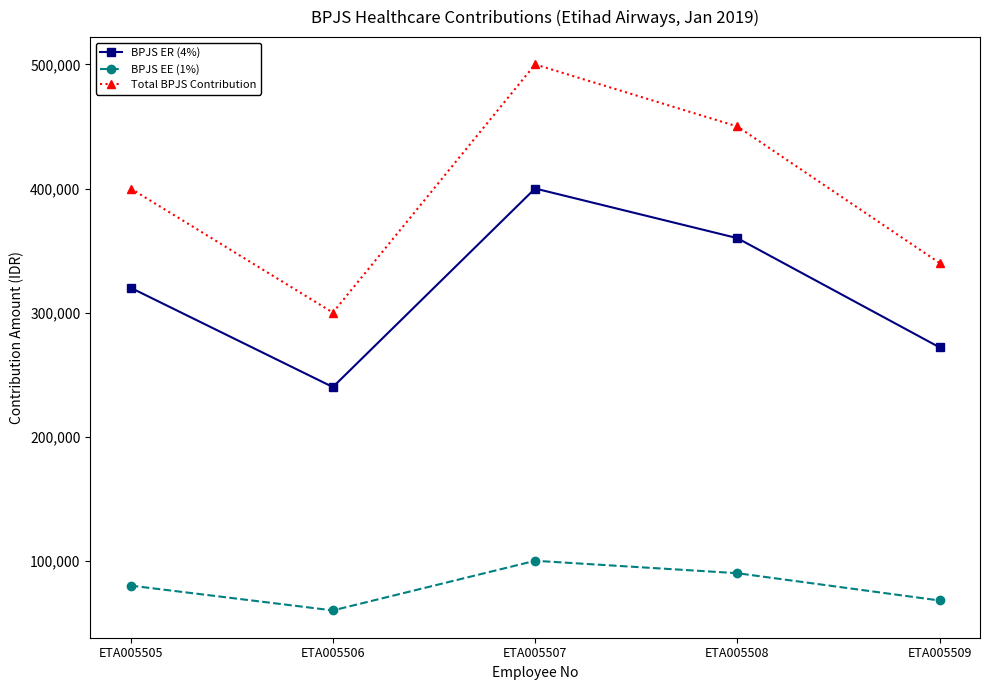

True or false: BPJS EE (1%) and Total BPJS Contribution cross at least once.

False